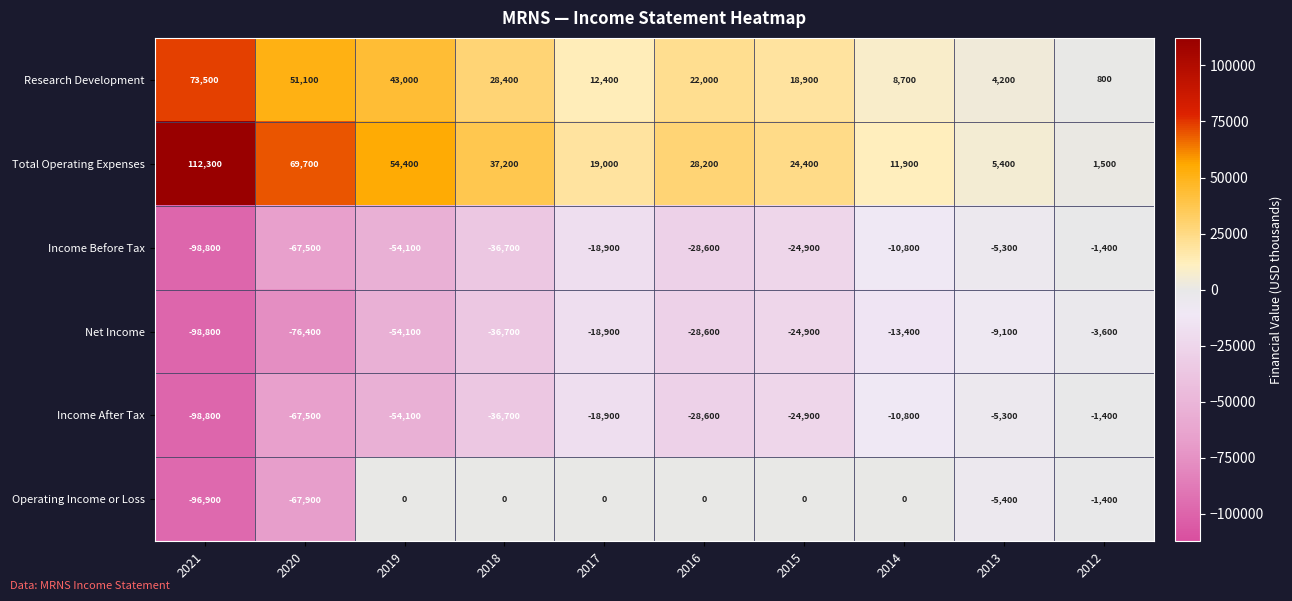

What is the difference between the maximum and minimum values in the Net Income series?

95200